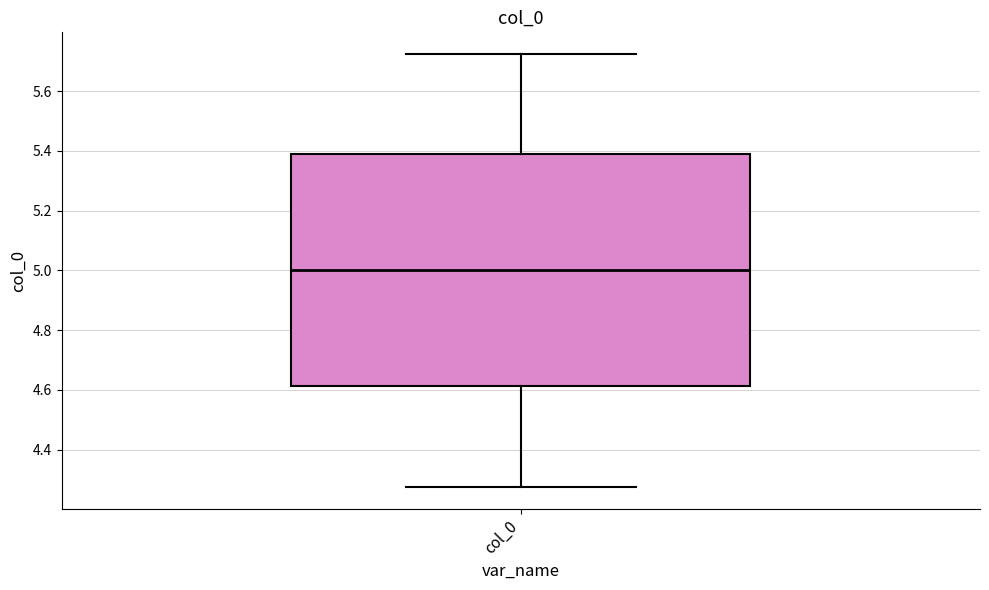

Read this box plot against the y-axis: the position of the median line, the range covered by the box, and the ends of both whiskers. The values are not printed on the chart, so give them approximately, as read against the axis.

median 5.00, box 4.62 to 5.38, whiskers 4.28 to 5.72